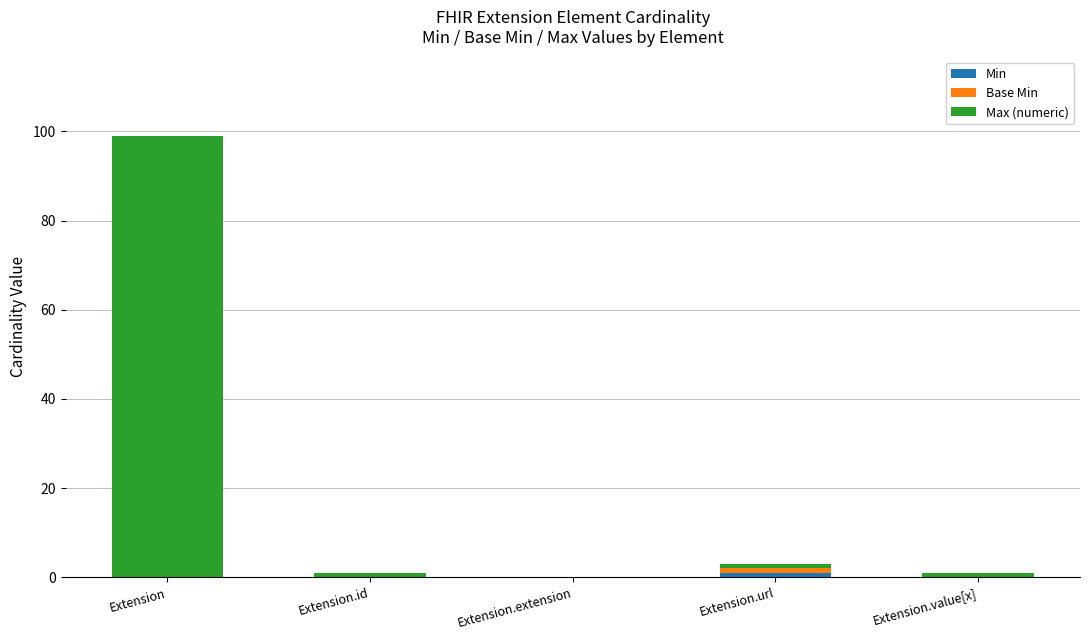

What is the total value across all series at Extension?

99